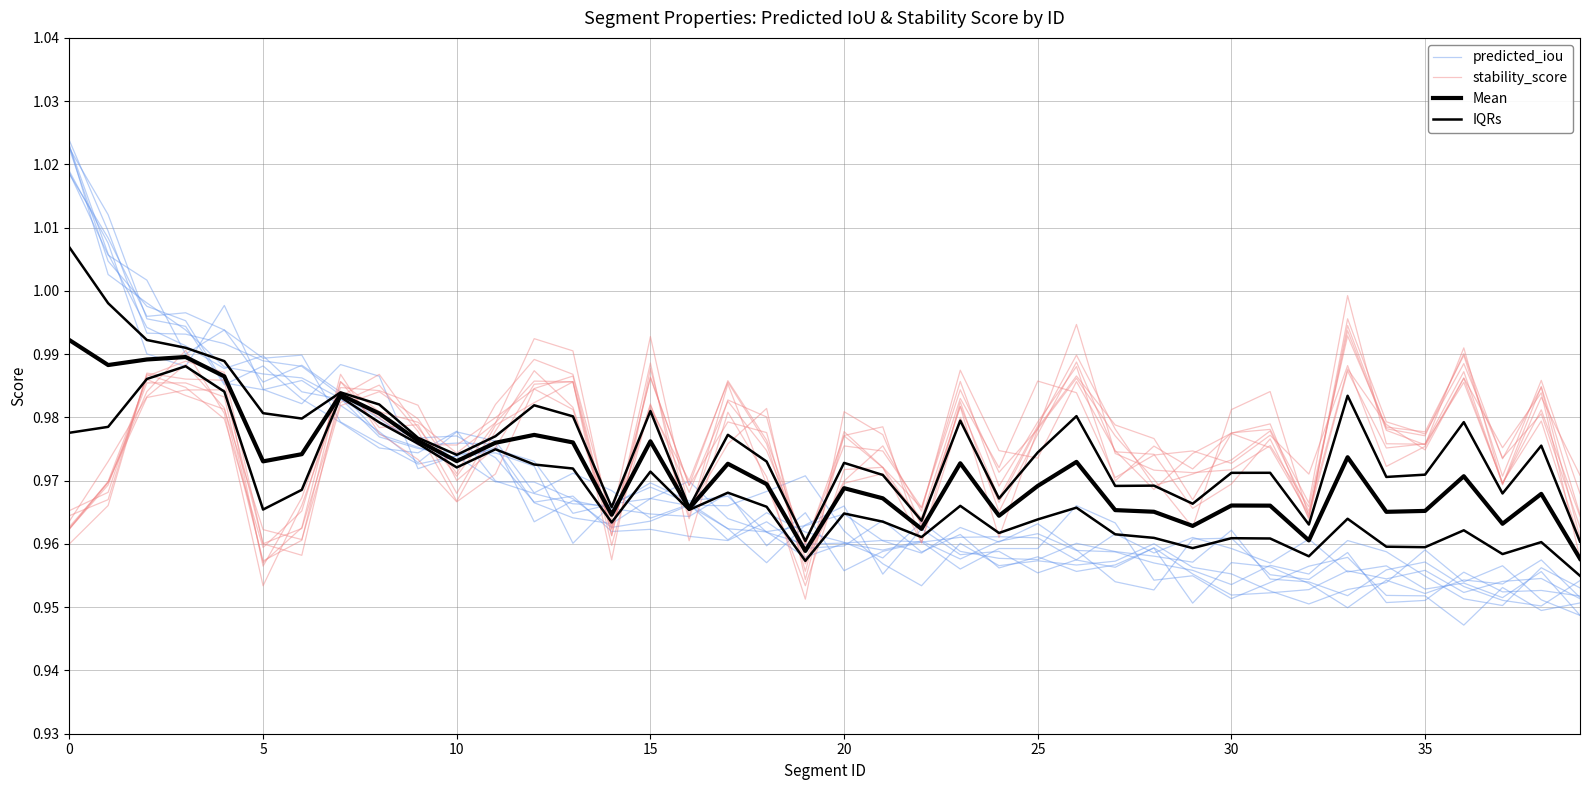

Count the stability_score values in the range 0 to 1.

40